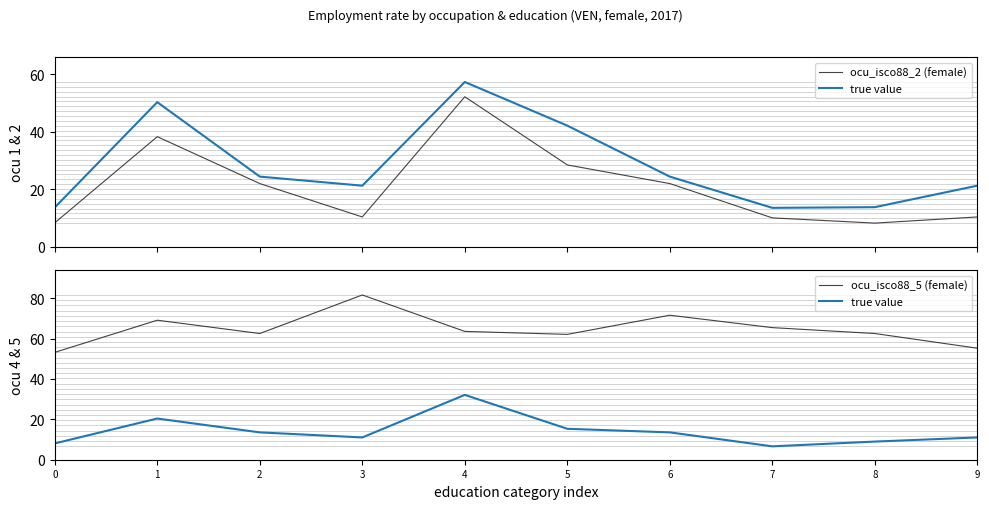

Is the value of ocu_isco88_2 (female) at 2 greater than the value of ocu_isco88_5 (female) at 4?

No